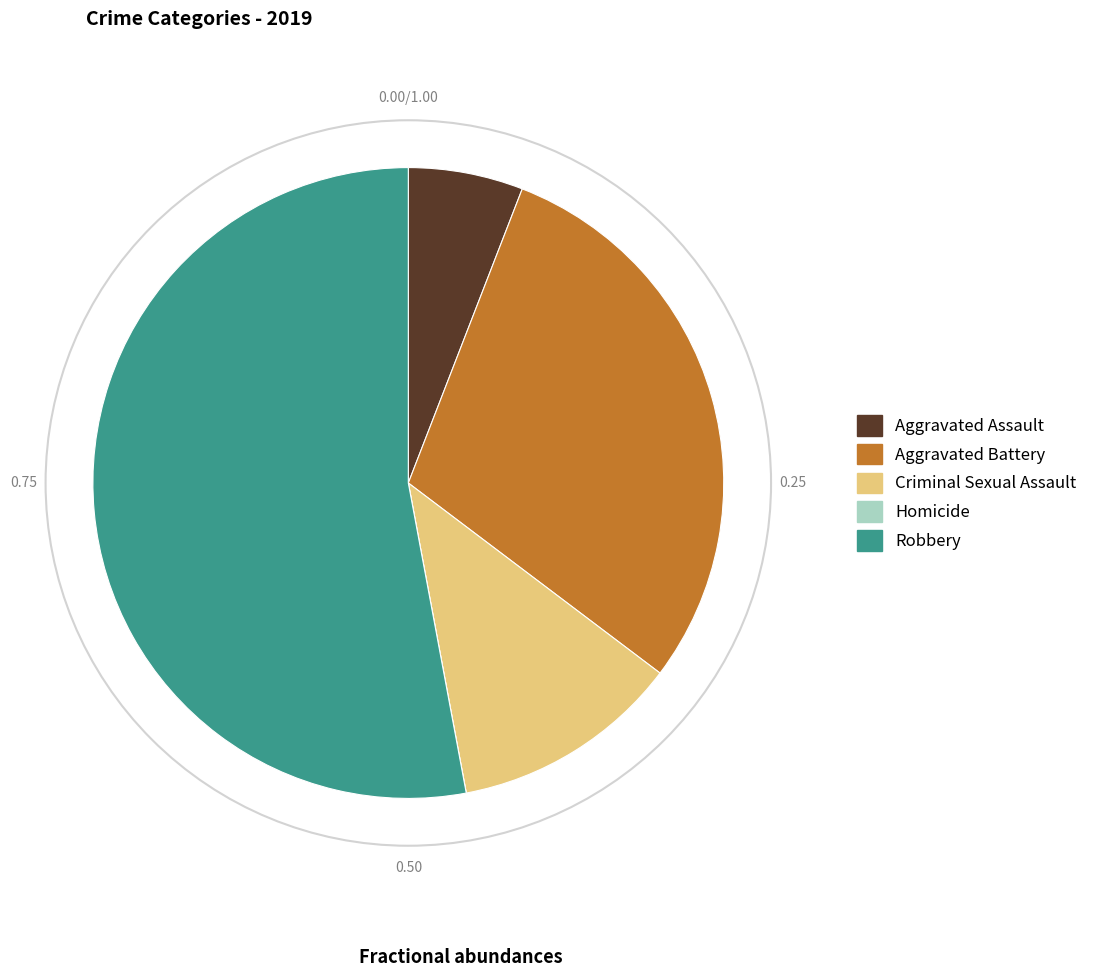

What is the largest slice in the pie chart?

Robbery